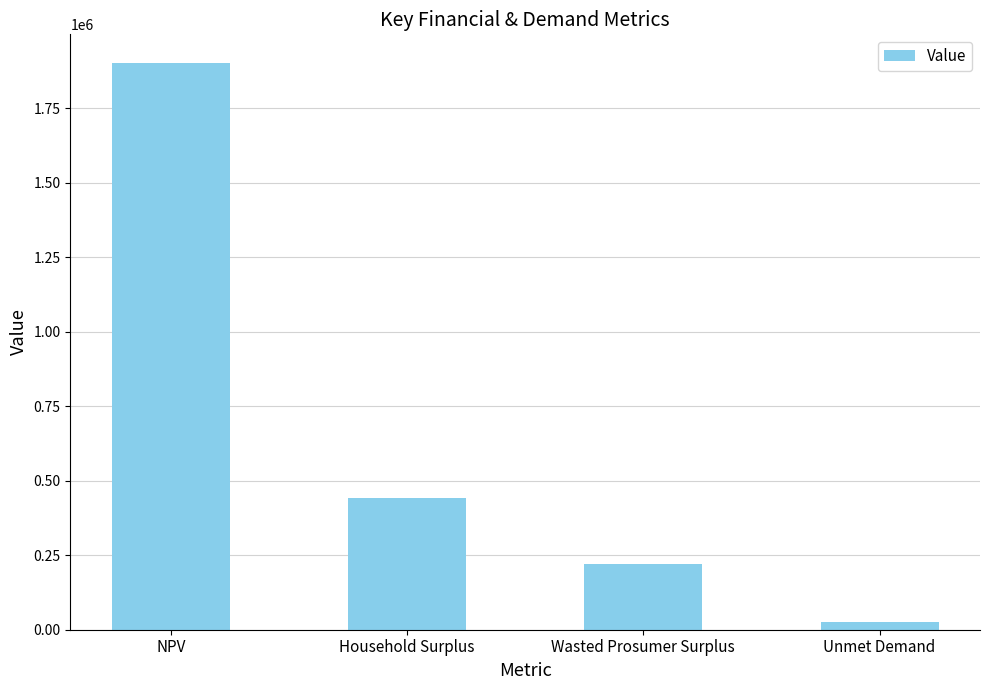

What value does the data have at Household Surplus?

441775.3